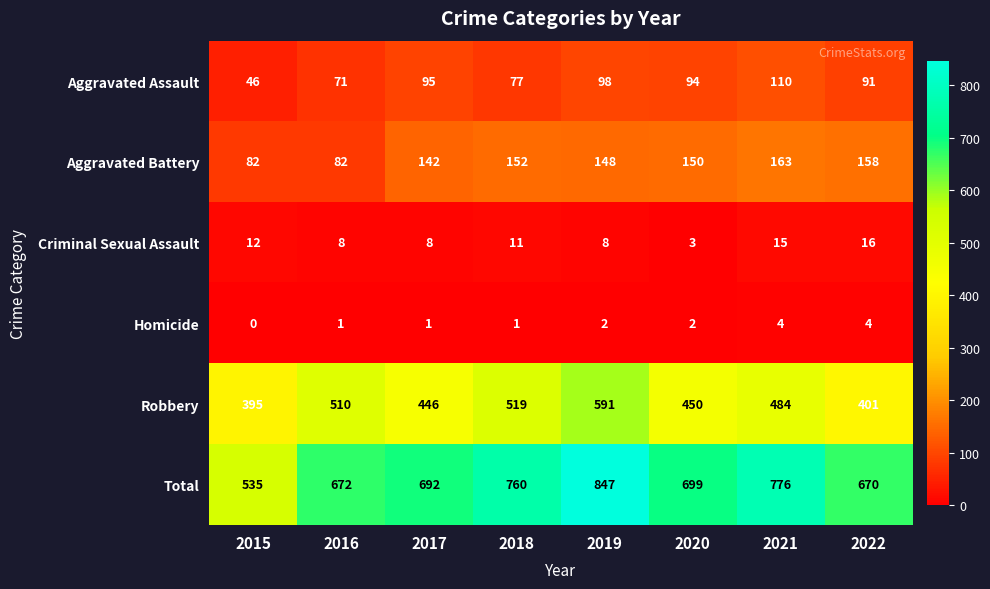

At which category is the sum across all series the highest?

2019